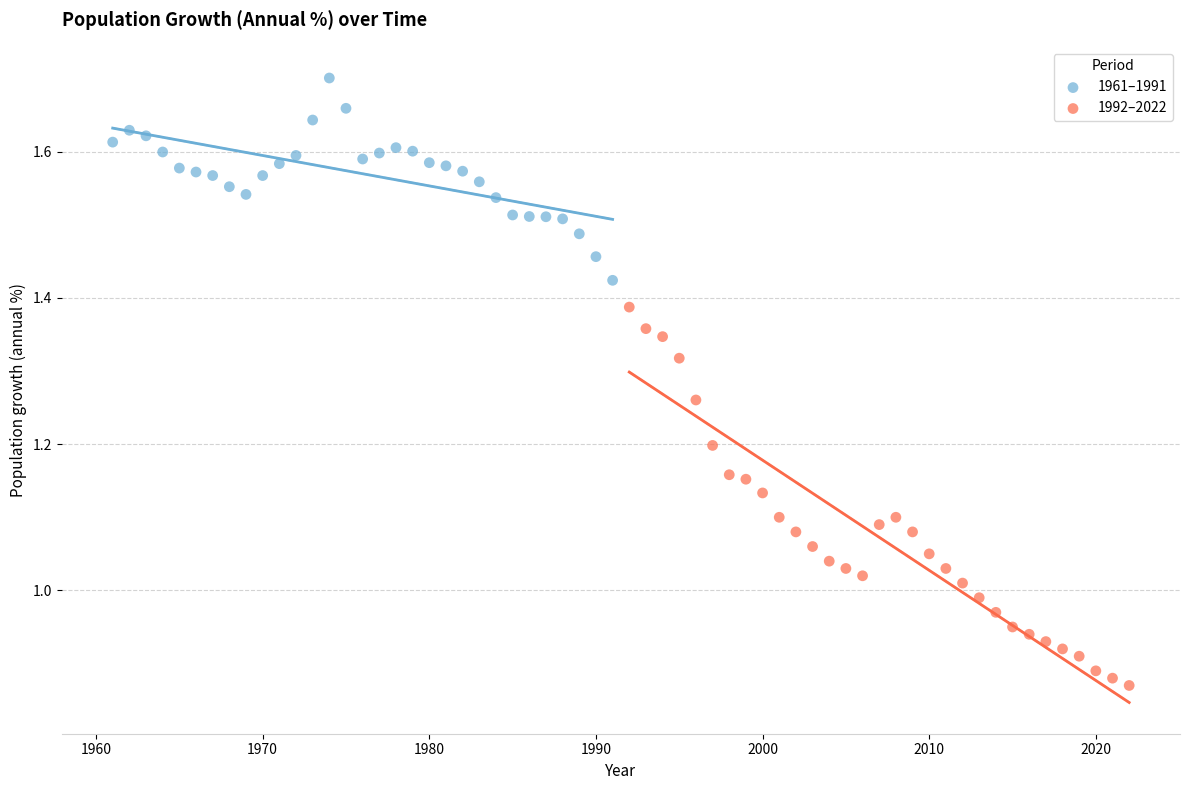

Which series contains the highest Y value?

1961–1991